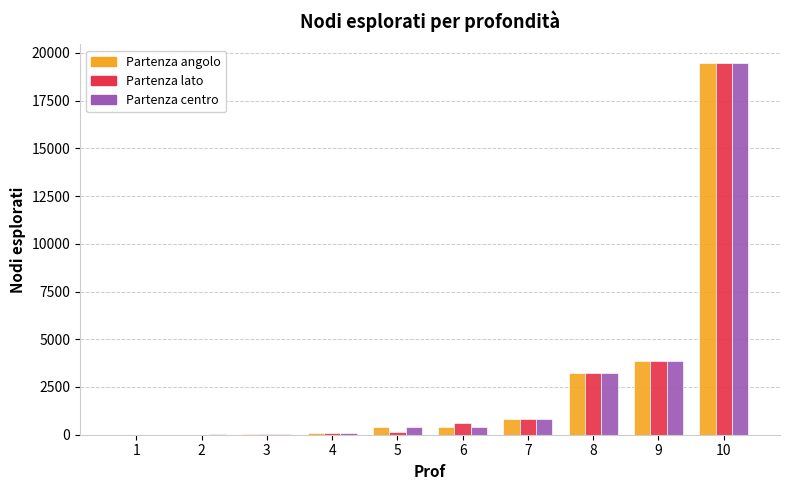

At which category is the sum across all series the highest?

10